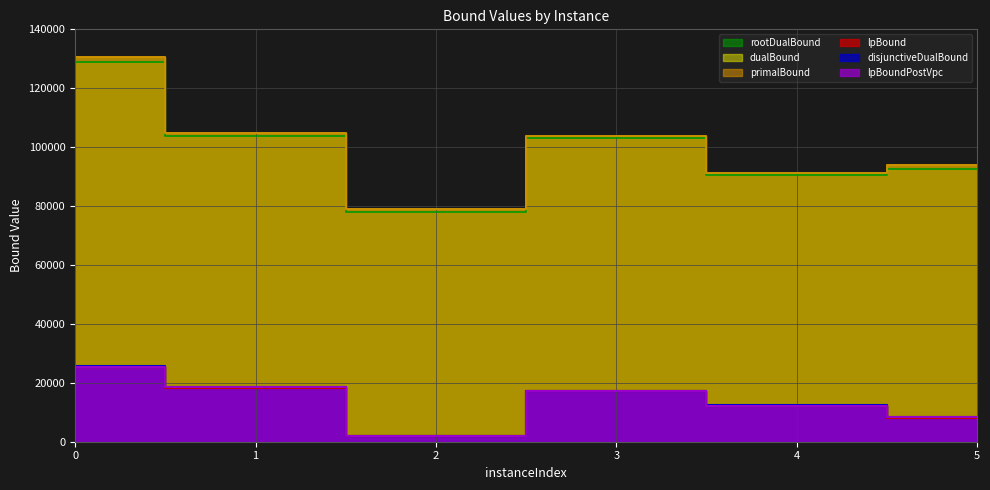

Rank the series by their maximum value, from highest to lowest.

primalBound, dualBound, rootDualBound, disjunctiveDualBound, lpBoundPostVpc, lpBound